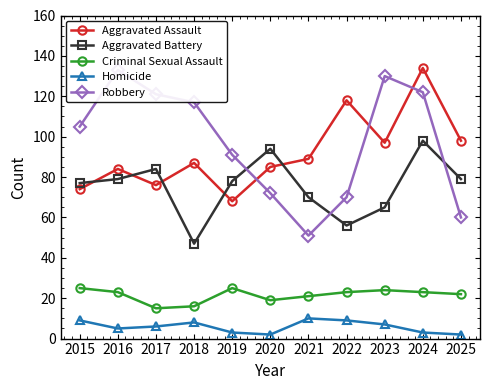

Is it true that Criminal Sexual Assault equals 23 at 2024?

True